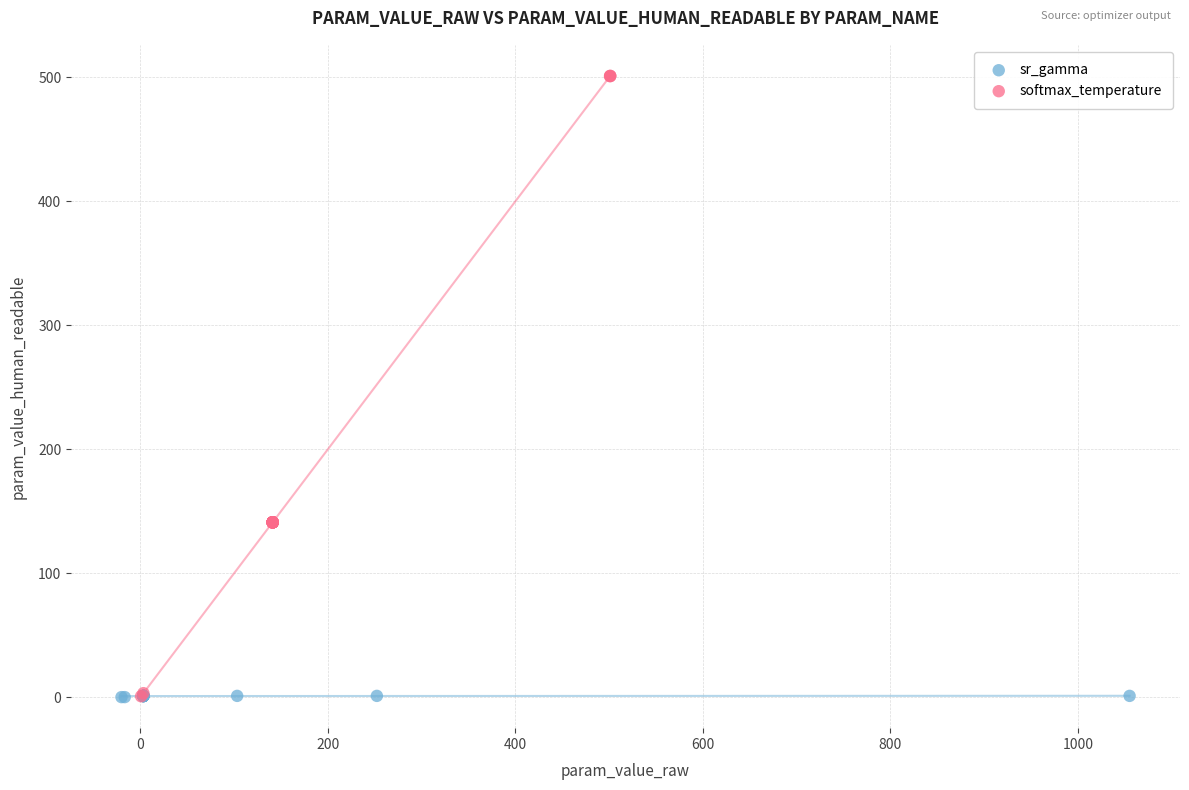

Which series has the largest Y range (max minus min)?

softmax_temperature